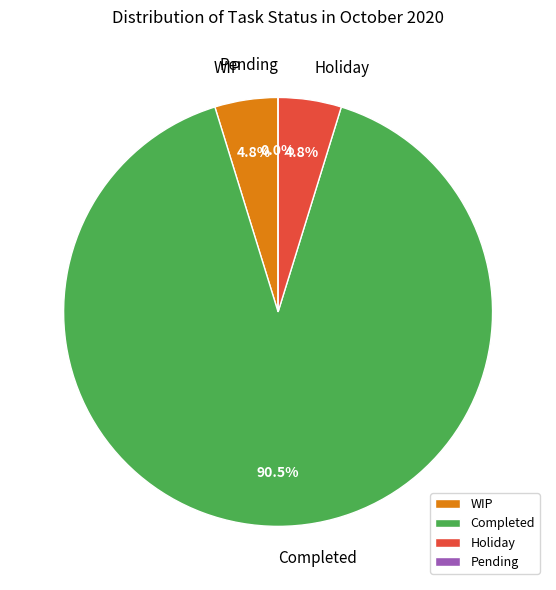

Count the number of slices in the pie.

4